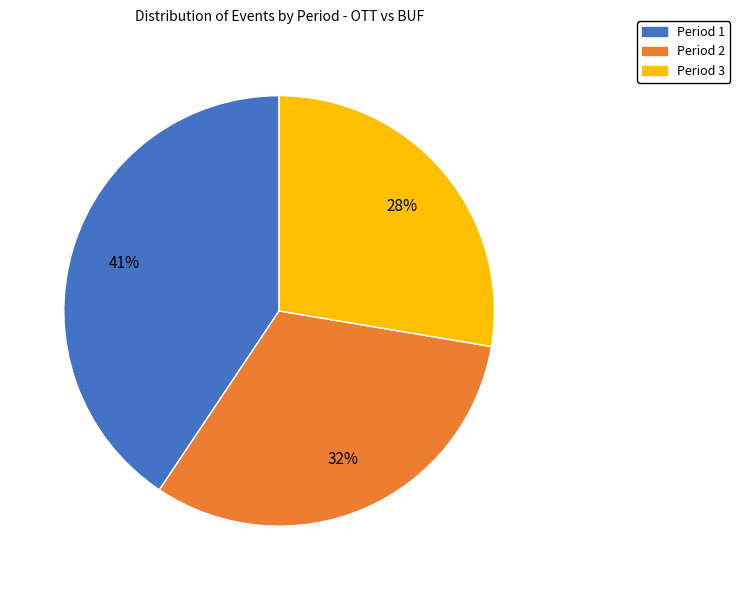

Do Period 3 and Period 2 together represent more than half of the pie?

Yes